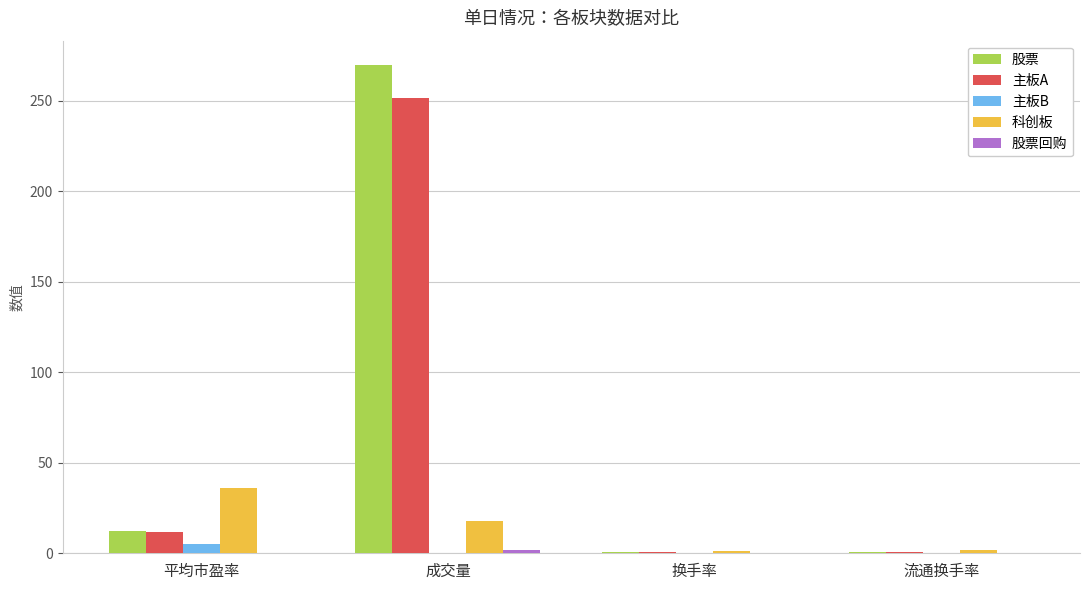

Where does the 科创板 series first go above 17?

平均市盈率